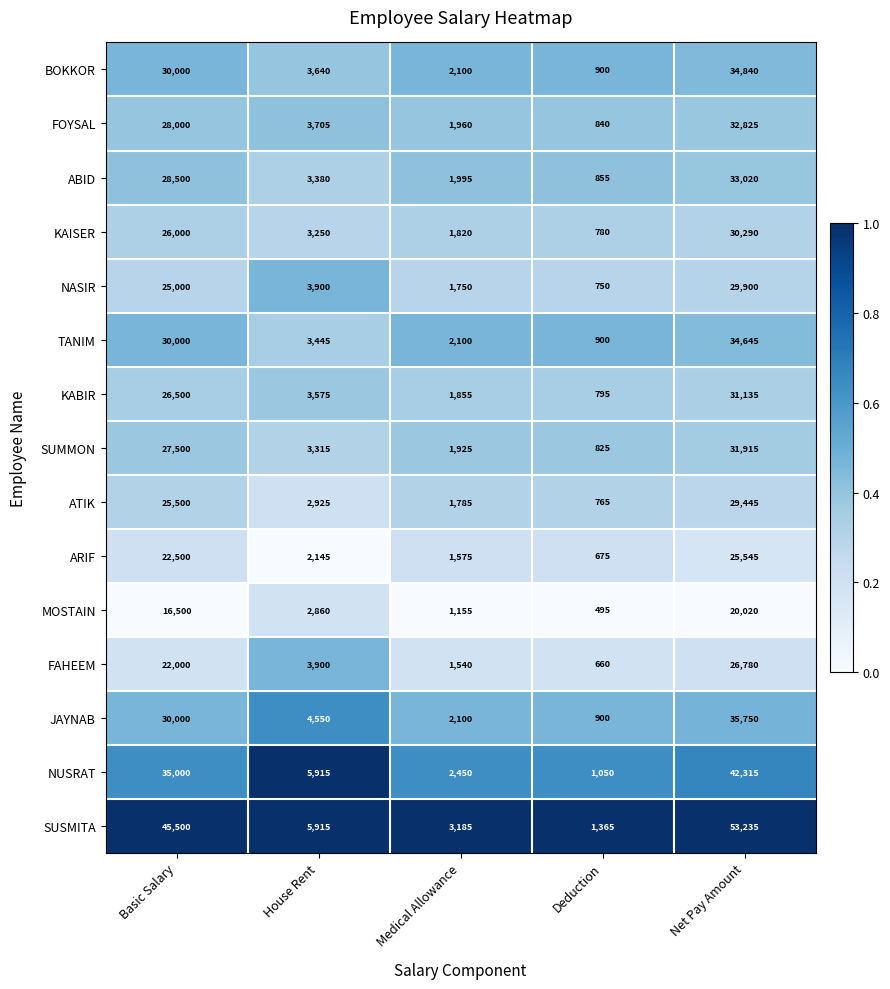

What is the maximum value shown in the chart?

53235